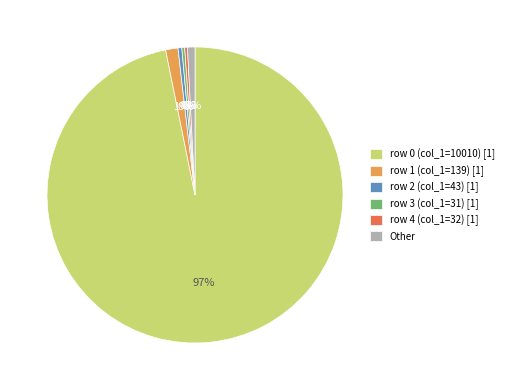

Which slice is the largest?

row 0 (col_1=10010) [1]